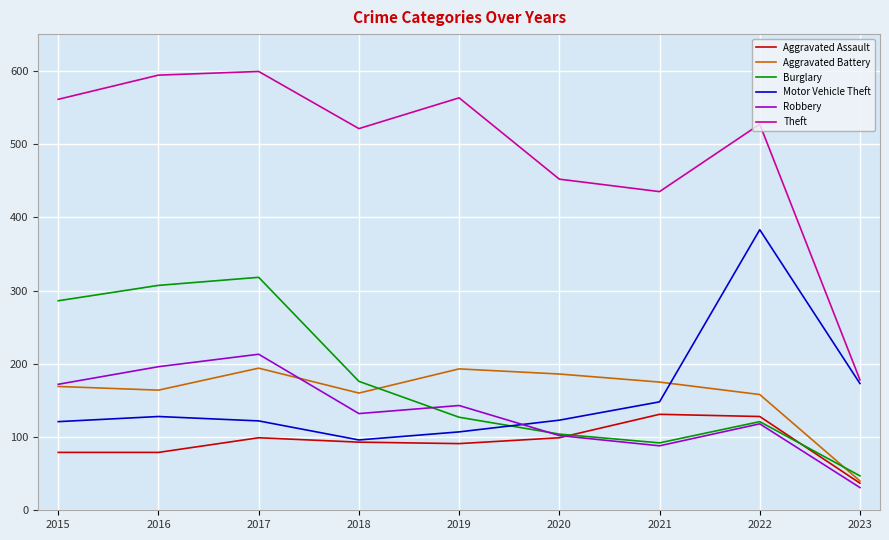

At how many categories does at least one series exceed 103?

9